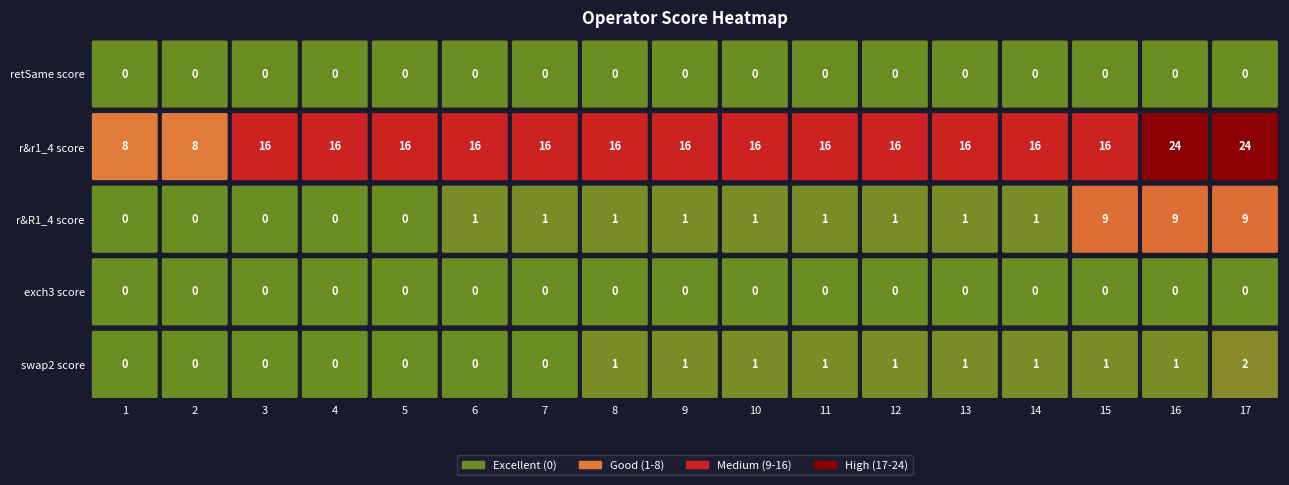

True or false: r&r1_4 score has a value of 9 at 3.

False